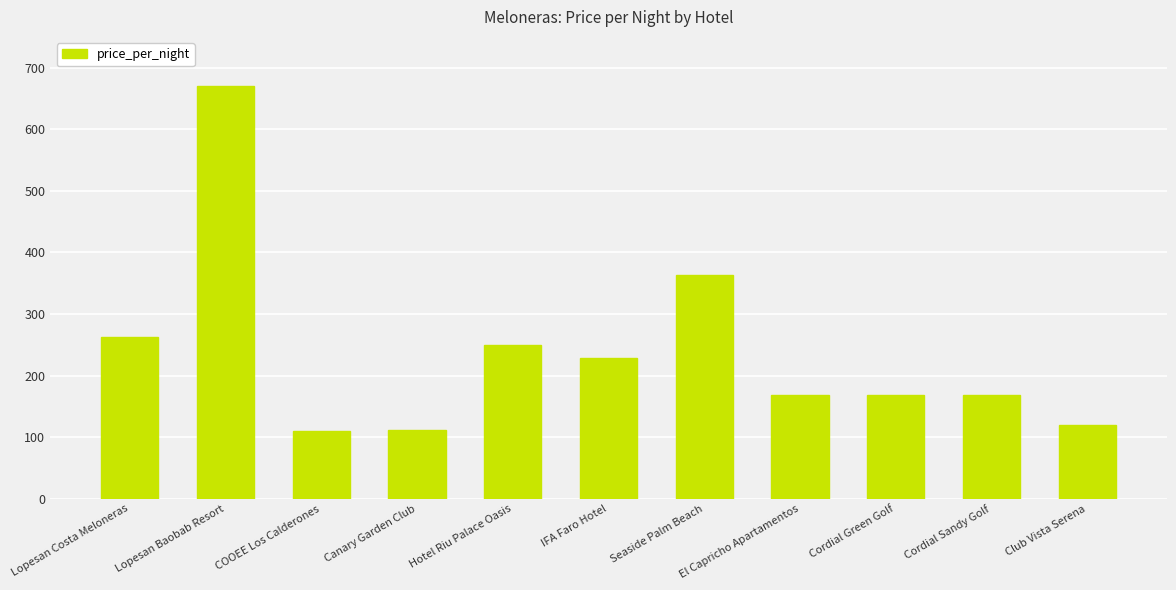

How many bars are there in total?

11